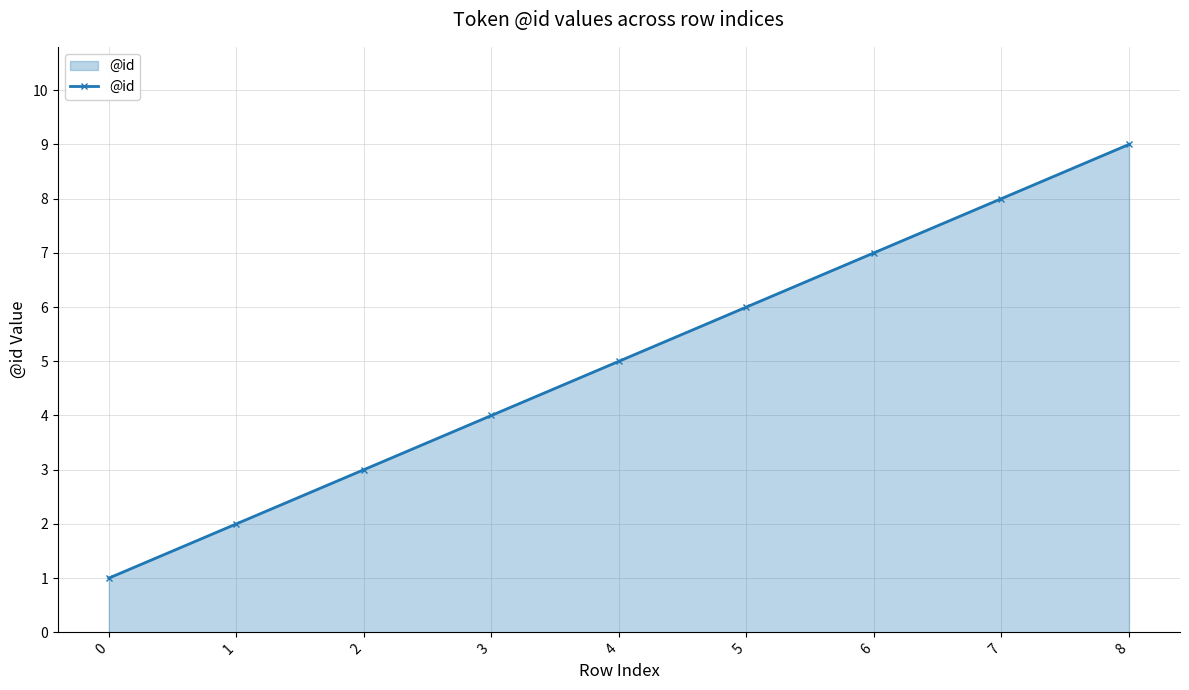

Does the chart have visible grid lines?

Yes